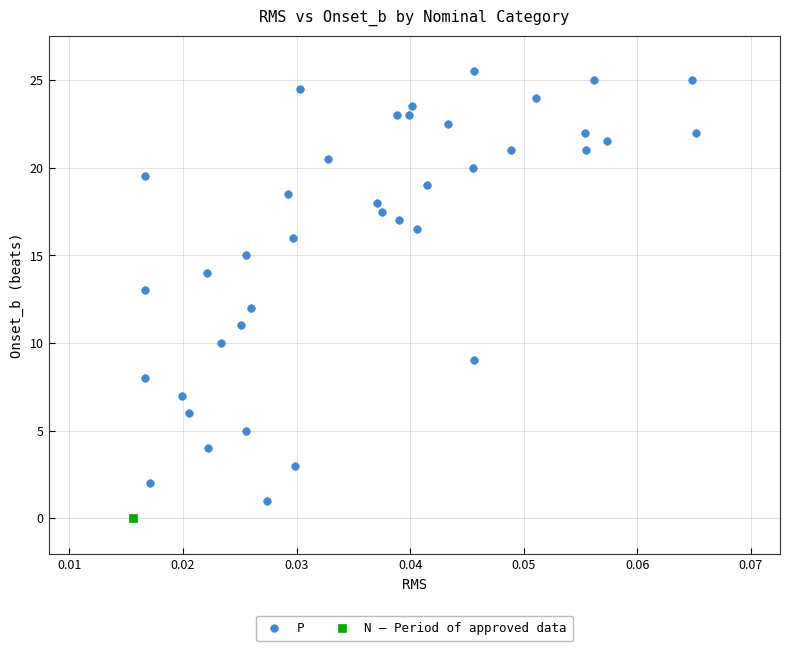

What are all the series names shown in the legend?

P, N — Period of approved data